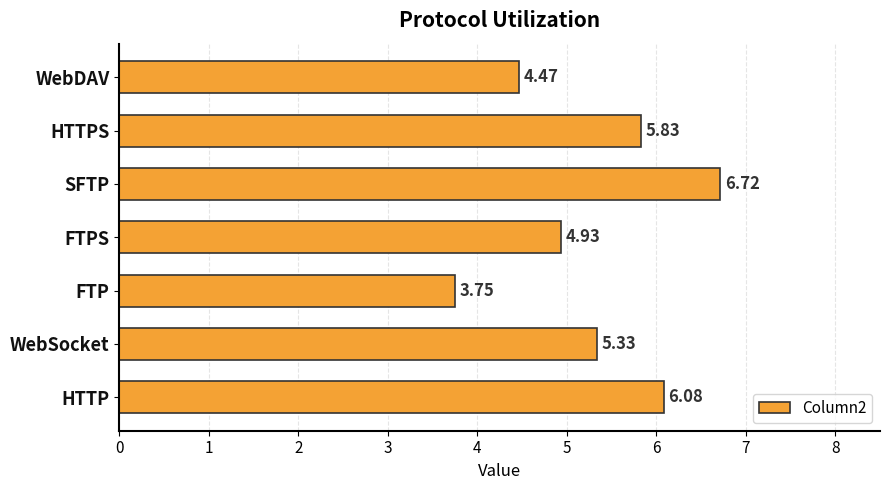

Where is the data nearest to the value 5?

FTPS